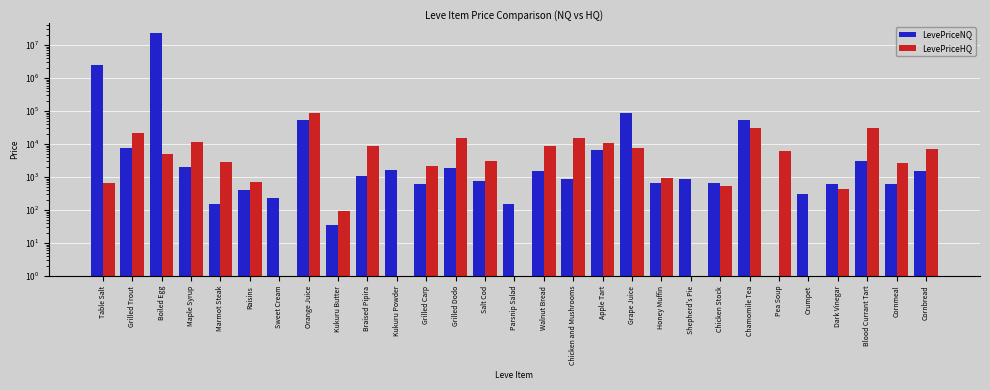

How many series are shown in this chart?

2